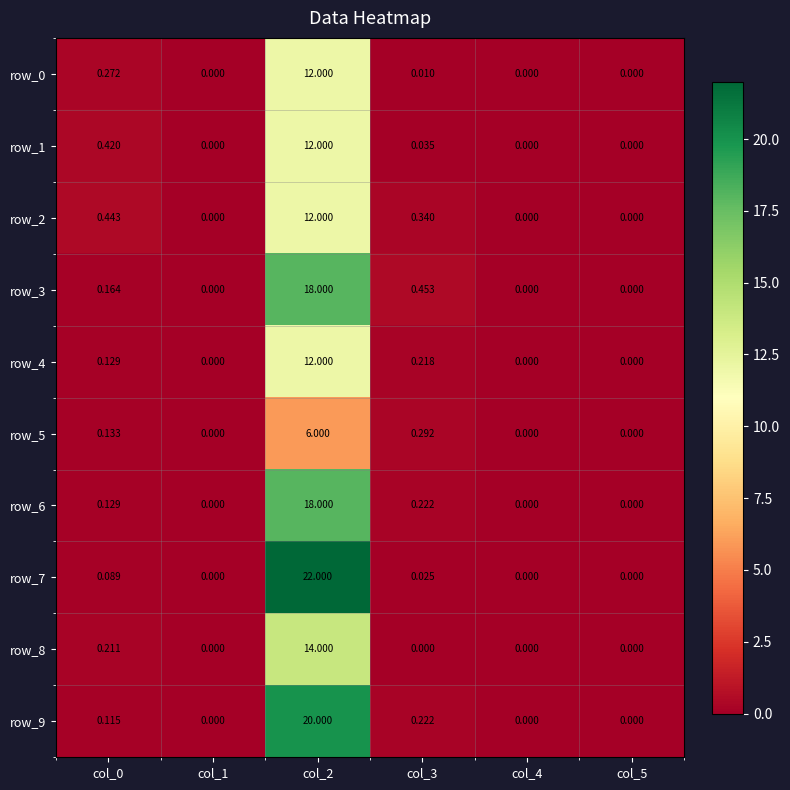

Is the value of row_1 at col_3 greater than the value of row_2 at col_5?

Yes